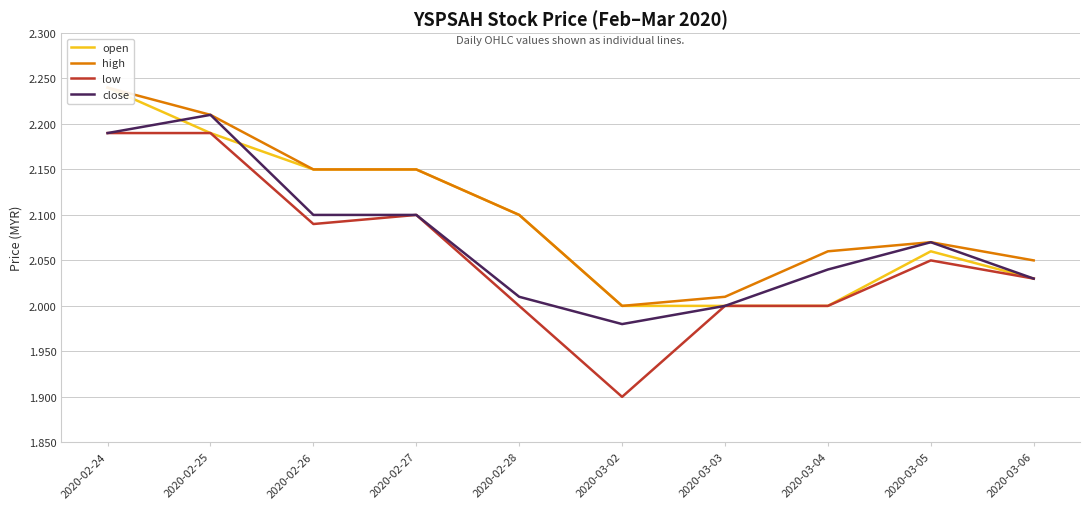

At which label is low closest to 2?

2020-02-28